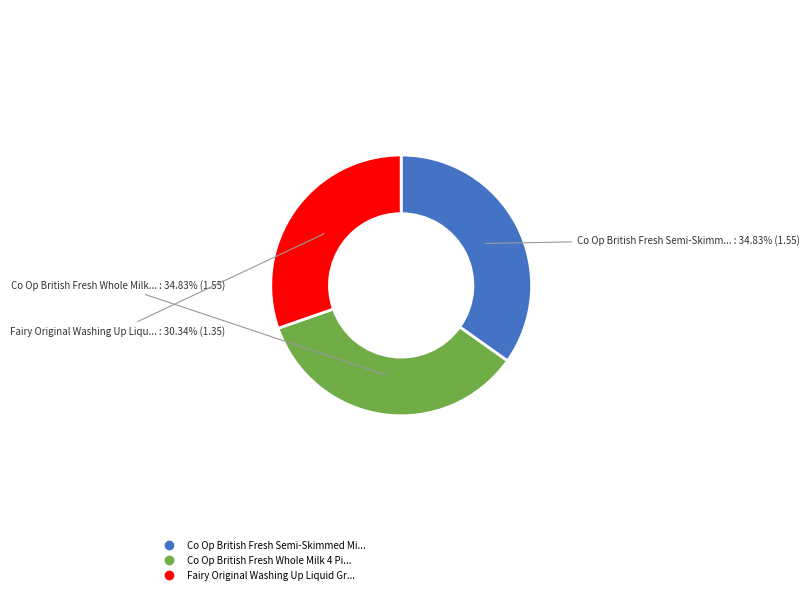

Is there a majority slice in this chart?

No